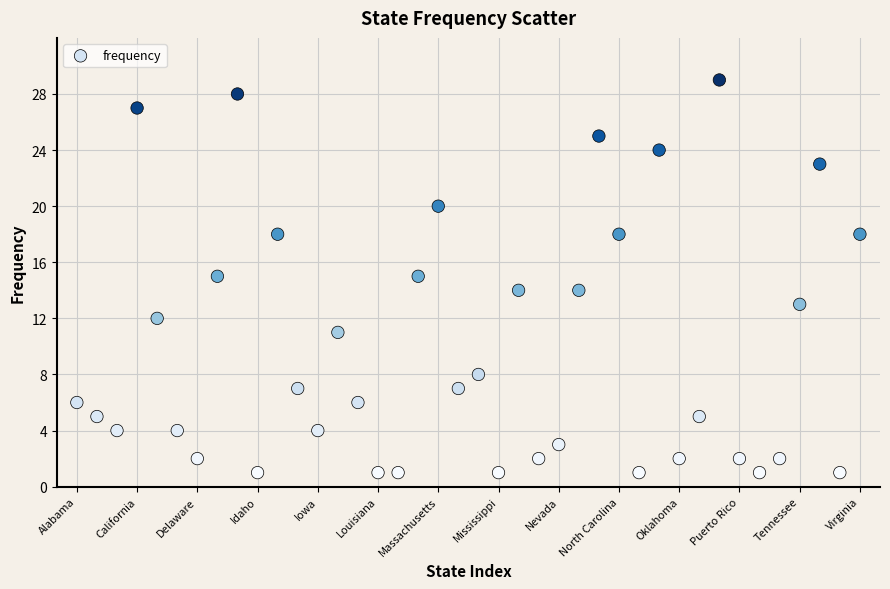

What is the range of Y values (max minus min)?

28